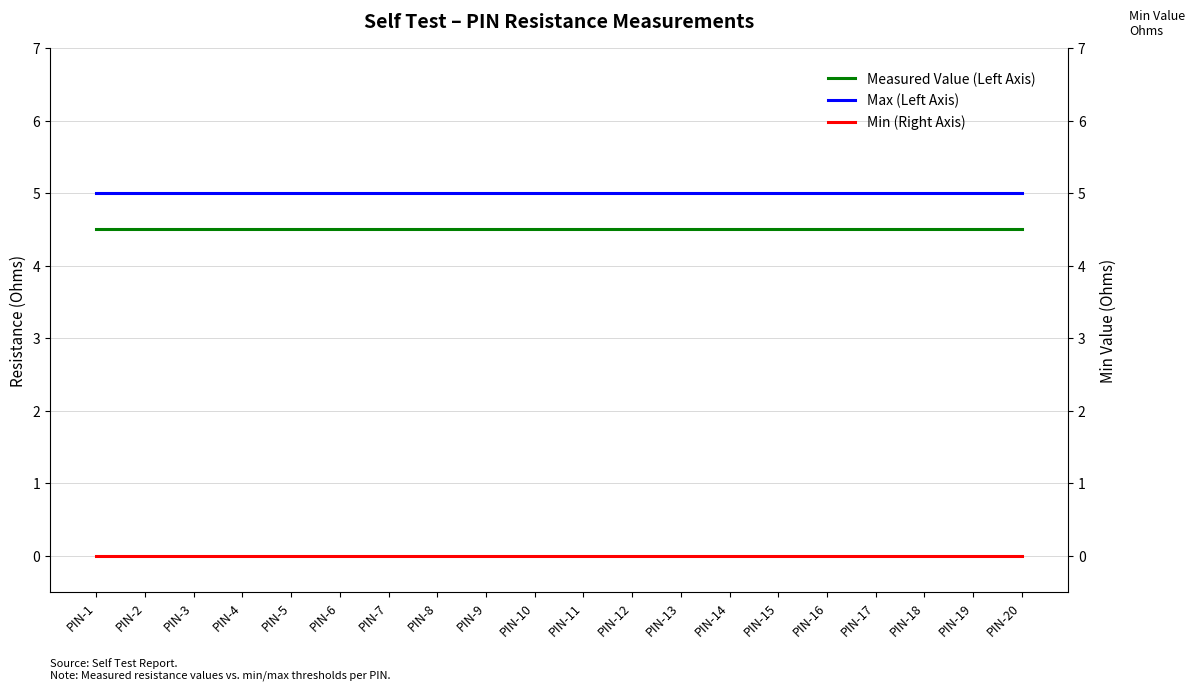

What value does the Max (Left Axis) series have at PIN-18?

5.0